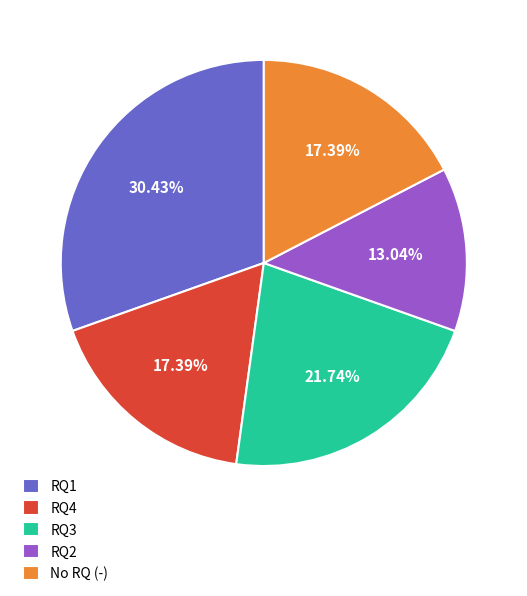

How much of the chart is everything except RQ1?

69.6%